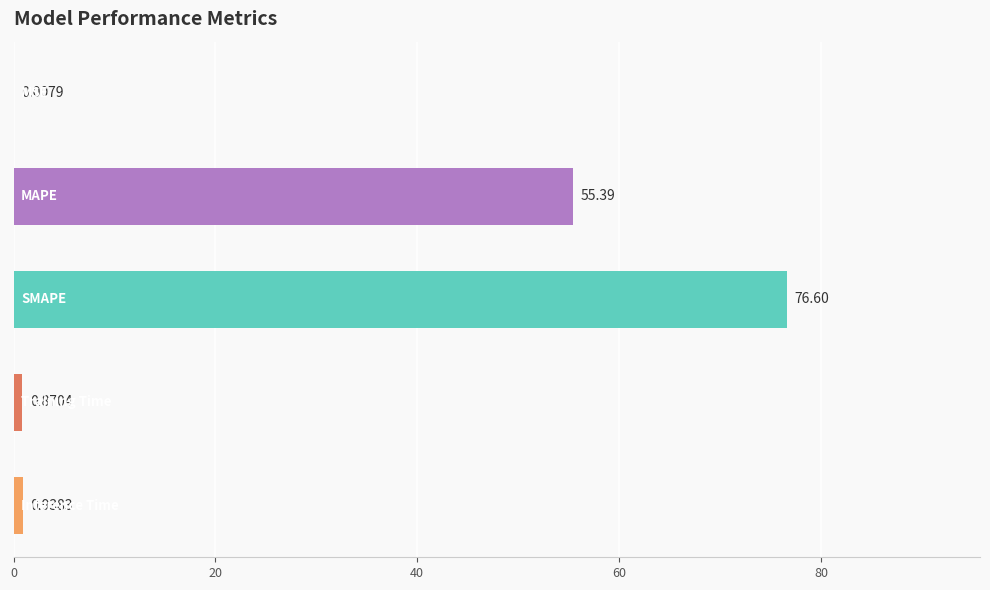

Count the number of data series in this chart.

1